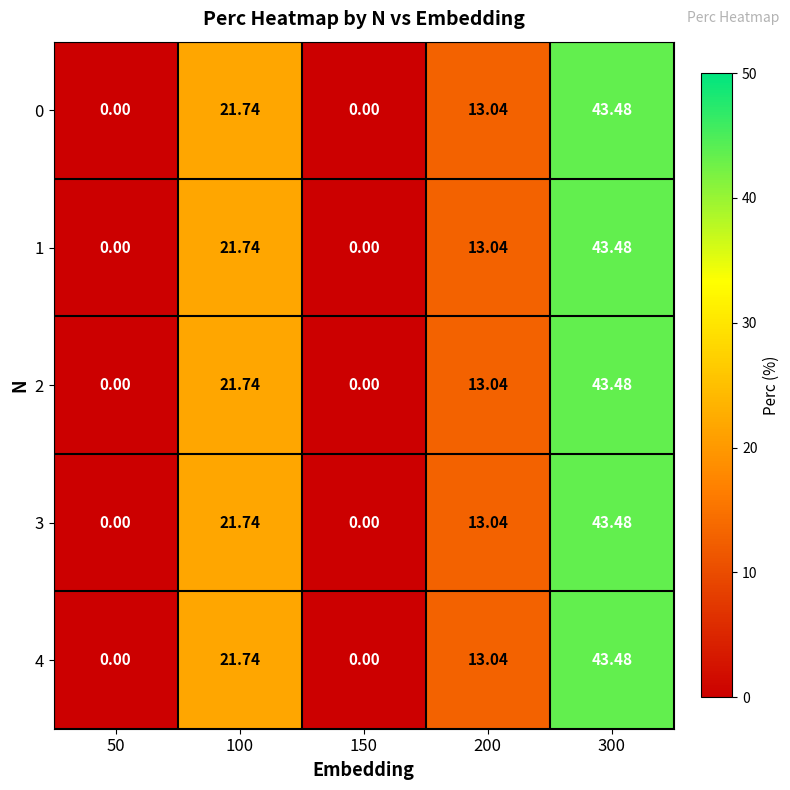

Is the value of 0 at 100 greater than the value of 1 at 50?

Yes